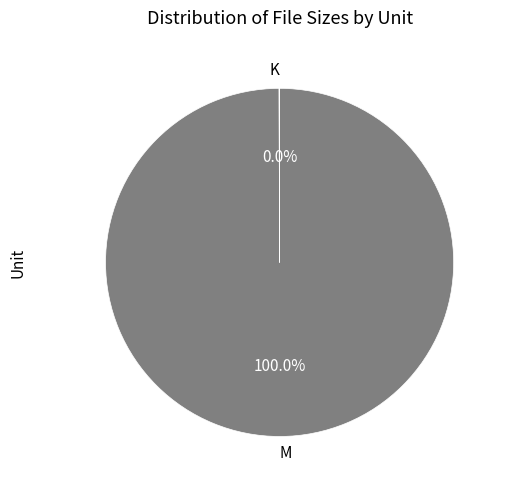

Does any single category account for the majority?

Yes